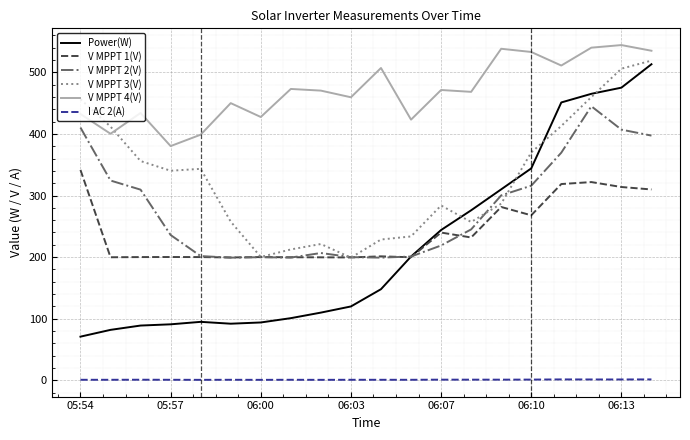

What is the minimum value shown in the chart?

0.9